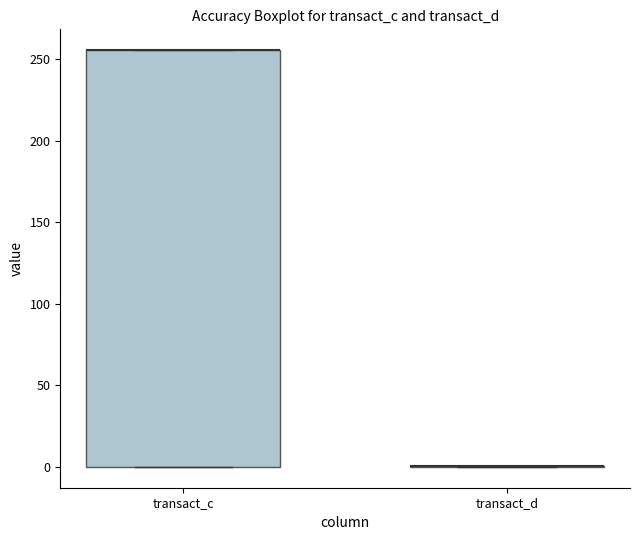

Reading left to right, transcribe this box plot: for each box, give where its median line is, the range the box spans, and where its two whiskers end, as read against the y-axis. The values are not printed on the chart, so give them approximately, as read against the axis.

transact_c: median 255 (drawn on the box's upper edge), box 0 to 255, whiskers 0 to 255
transact_d: box collapsed to a line at 0, whiskers 0 to 0